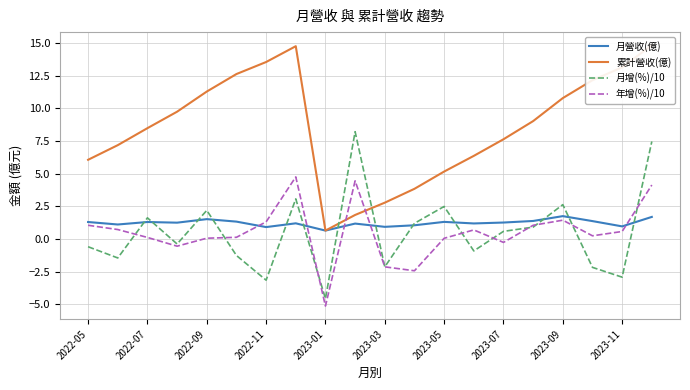

The value of 月增(%)/10 at 19 is 7.5. True or false?

True